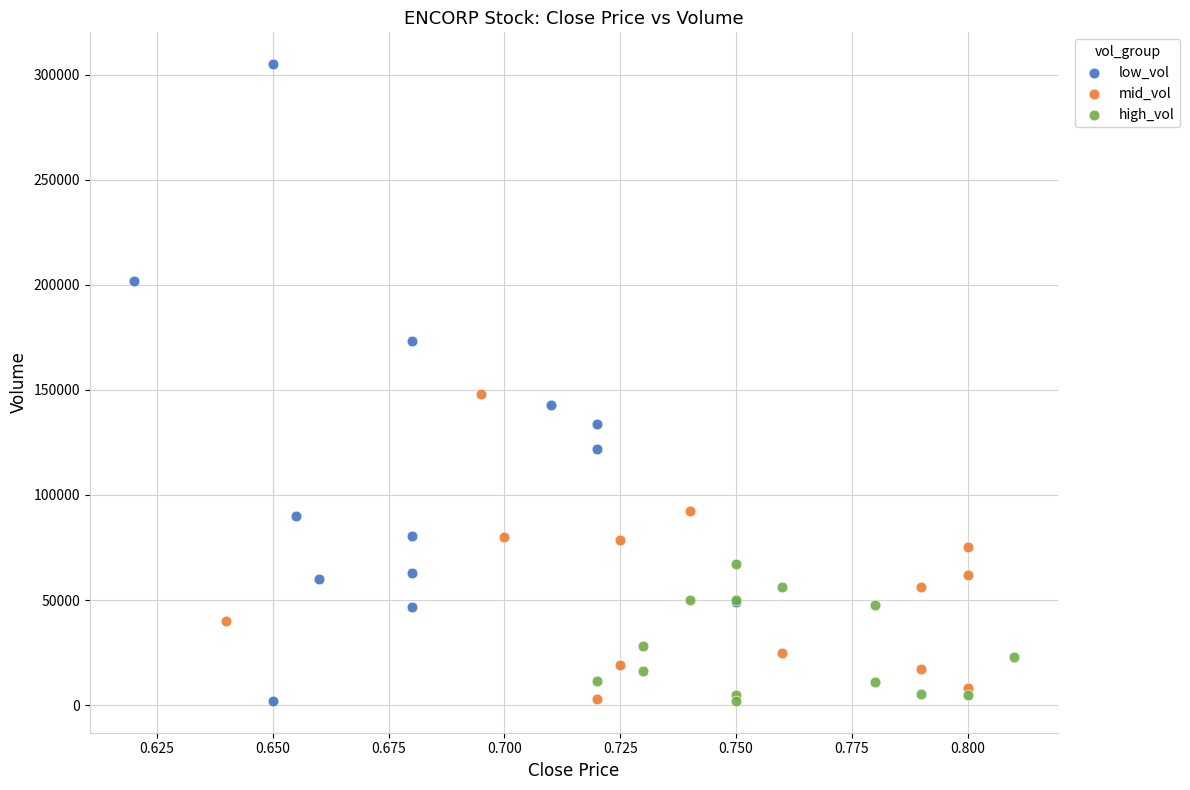

Which series contains the highest Y value?

low_vol